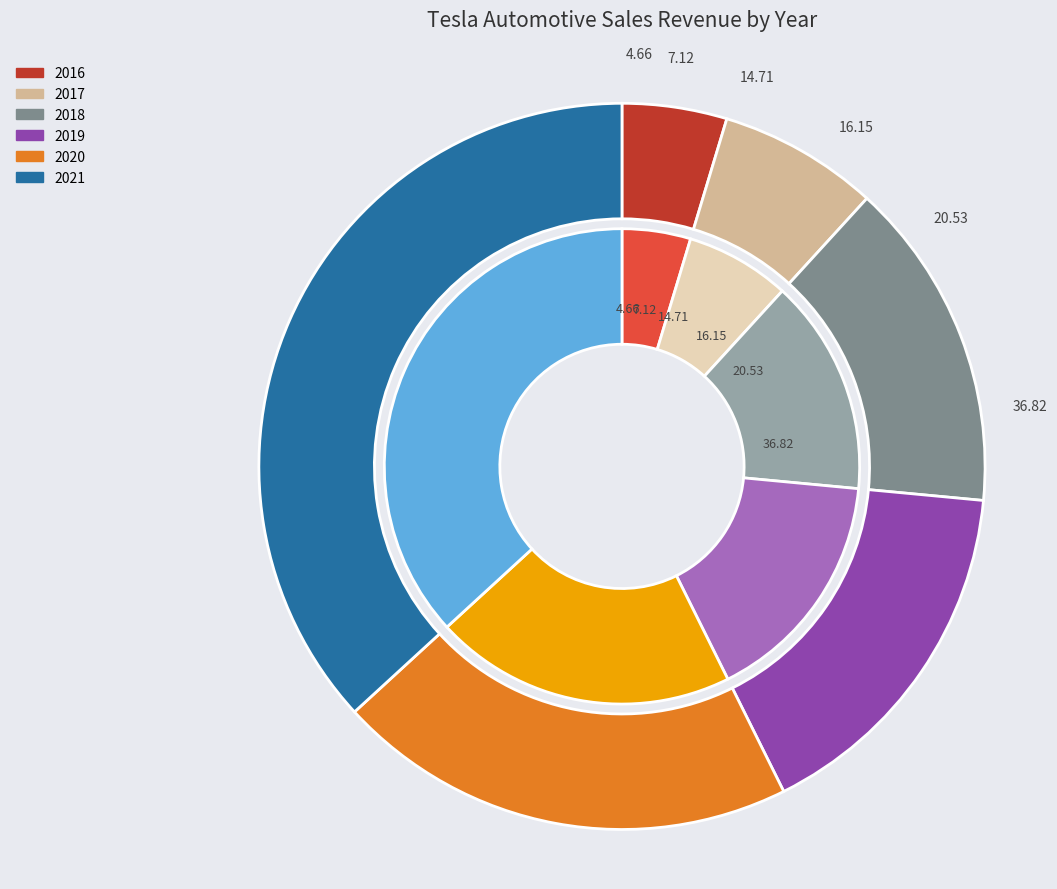

To the nearest percent, what is the average slice percentage?

17%